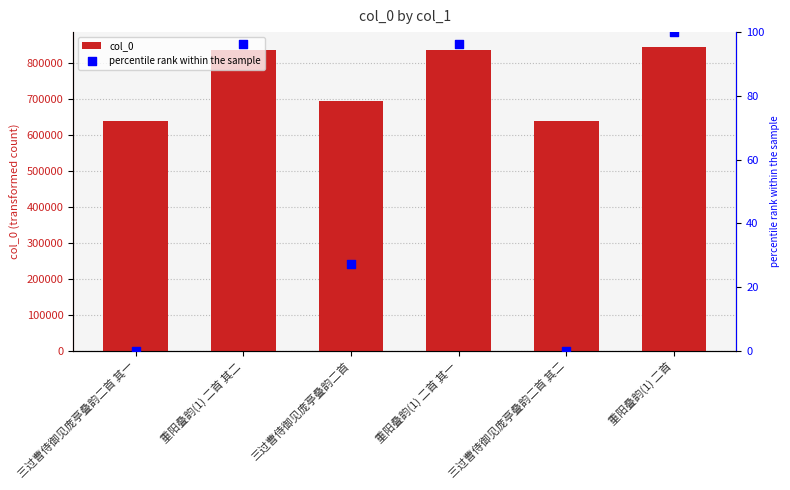

Which series has the largest total across all categories?

col_0